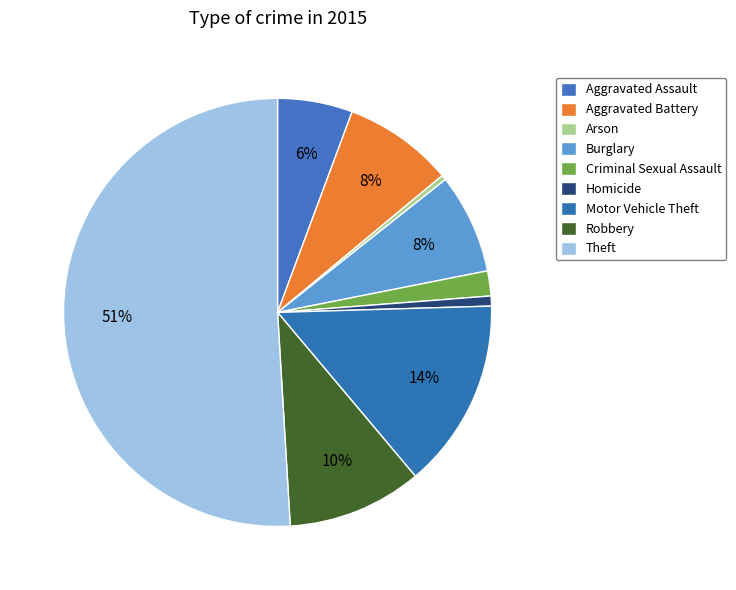

What percentage is NOT represented by Theft?

49.1%